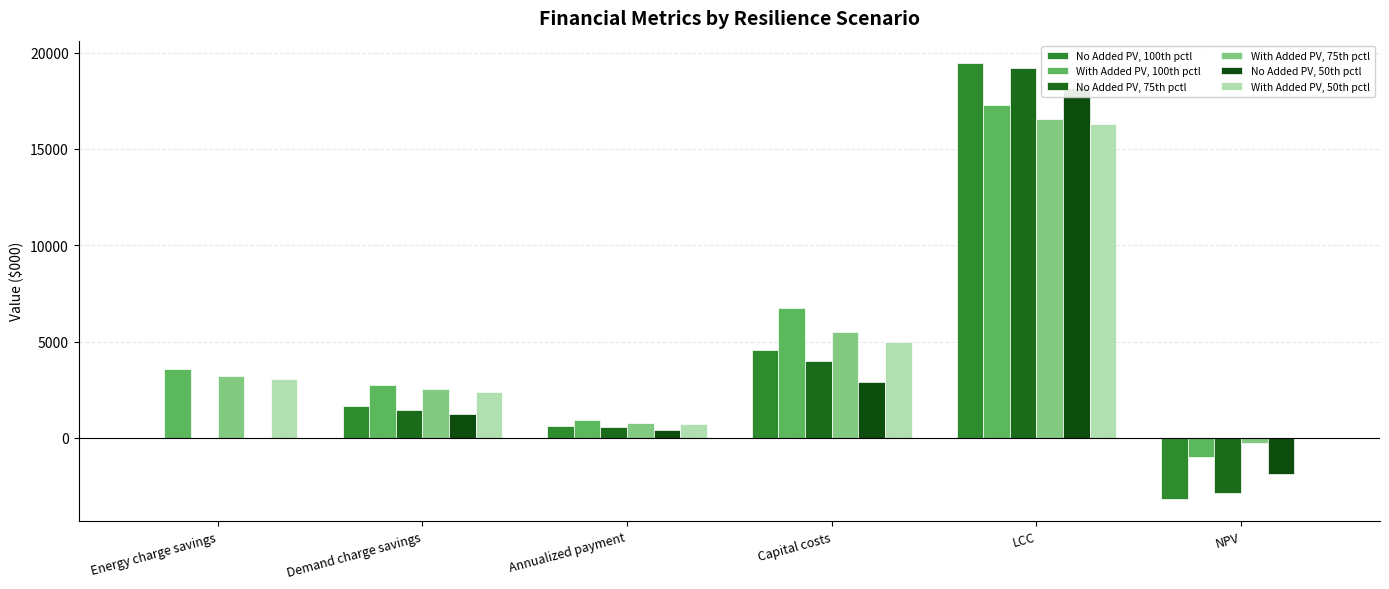

Reading right to left, what are all the values shown in this chart?

No Added PV, 100th pctl: NPV=-3179.2	LCC=19487.2	Capital costs=4557.7	Annualized payment=628.7	Demand charge savings=1683.8	Energy charge savings=-20.0
With Added PV, 100th pctl: NPV=-985.8	LCC=17293.8	Capital costs=6724.5	Annualized payment=949.9	Demand charge savings=2742.8	Energy charge savings=3587.2
No Added PV, 75th pctl: NPV=-2871.1	LCC=19179.2	Capital costs=4015.4	Annualized payment=558.3	Demand charge savings=1442.9	Energy charge savings=-13.5
With Added PV, 75th pctl: NPV=-243.6	LCC=16551.6	Capital costs=5503.7	Annualized payment=778.6	Demand charge savings=2541.6	Energy charge savings=3211.5
No Added PV, 50th pctl: NPV=-1876.2	LCC=18184.2	Capital costs=2891.1	Annualized payment=400.9	Demand charge savings=1221.0	Energy charge savings=-9.1
With Added PV, 50th pctl: NPV=14.1	LCC=16293.9	Capital costs=4971.3	Annualized payment=705.1	Demand charge savings=2392.1	Energy charge savings=3052.3